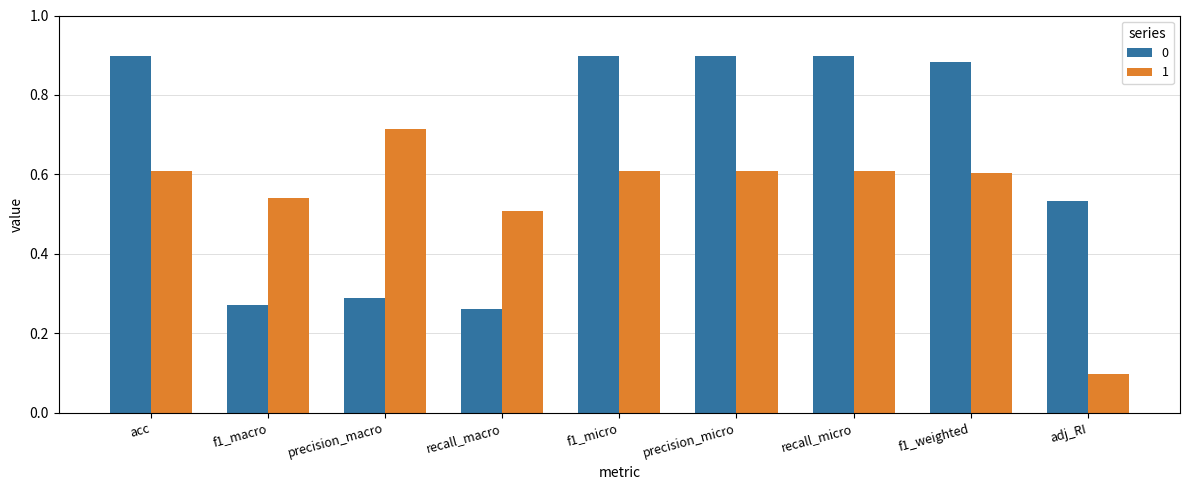

What is the total value across all series at precision_micro?

1.5